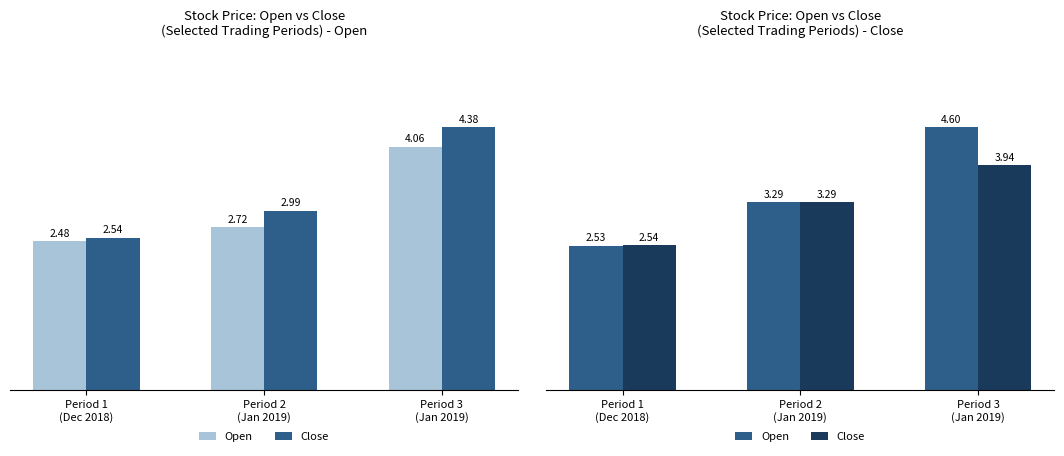

What is the value of the Open bar at the 1st from the left?

2.5